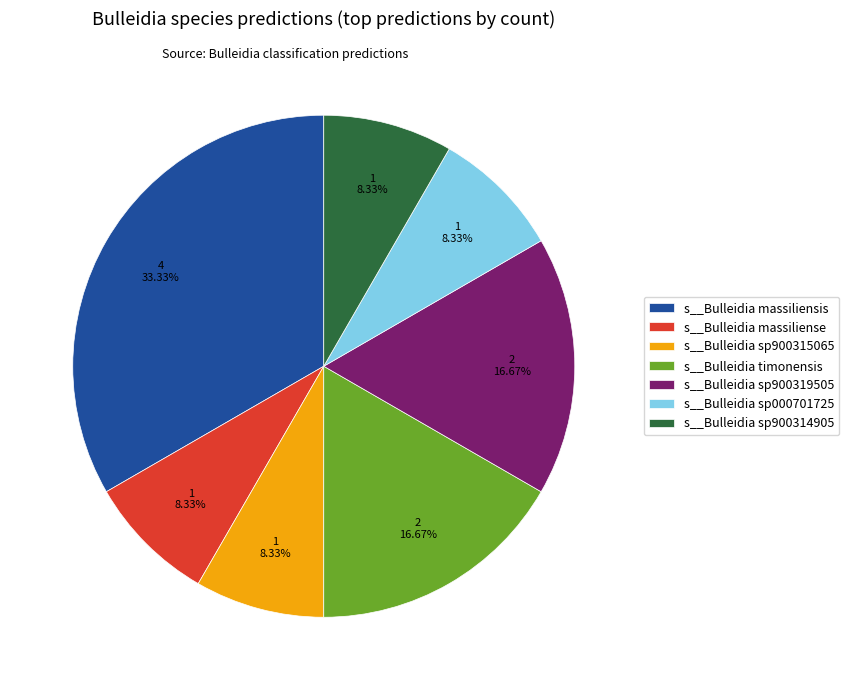

Does s__Bulleidia timonensis represent more than half of the total?

No